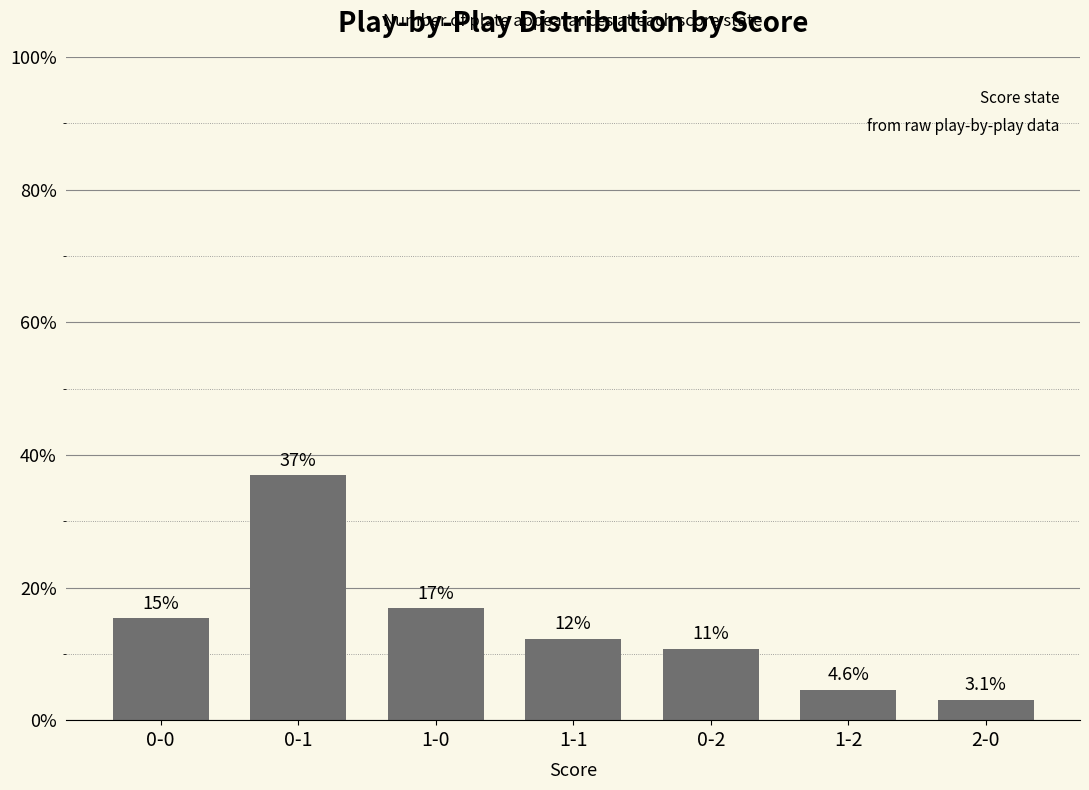

The value at 2-0 is 3.1. True or false?

True